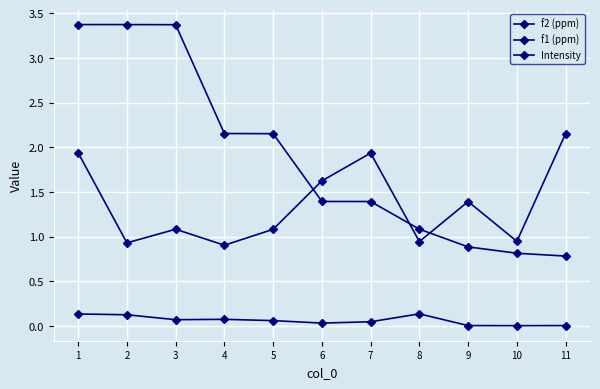

Where is the first local minimum for f1 (ppm)?

2